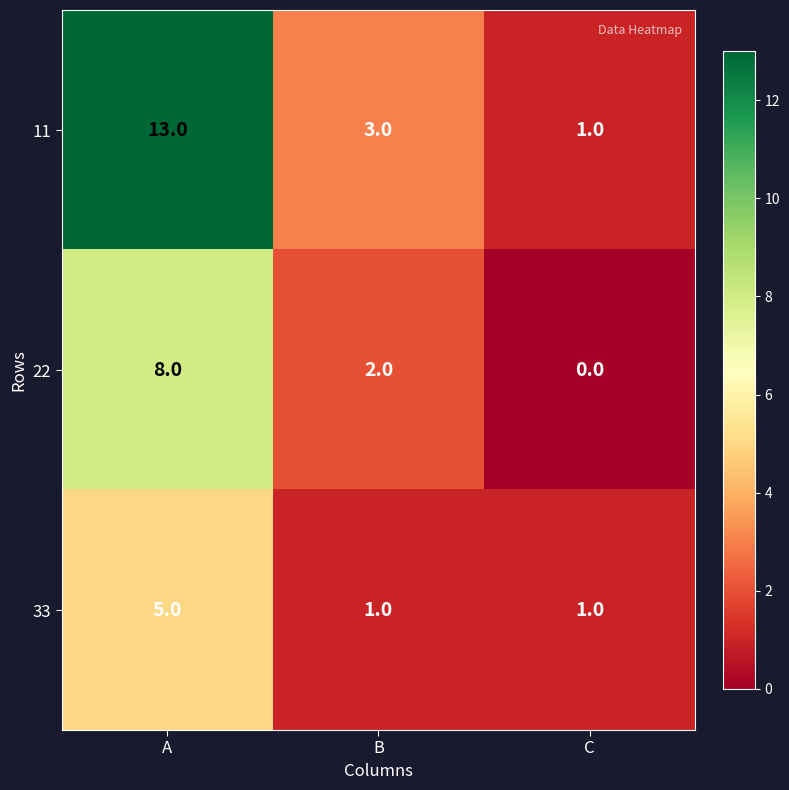

The value of 22 at B is 3. True or false?

False